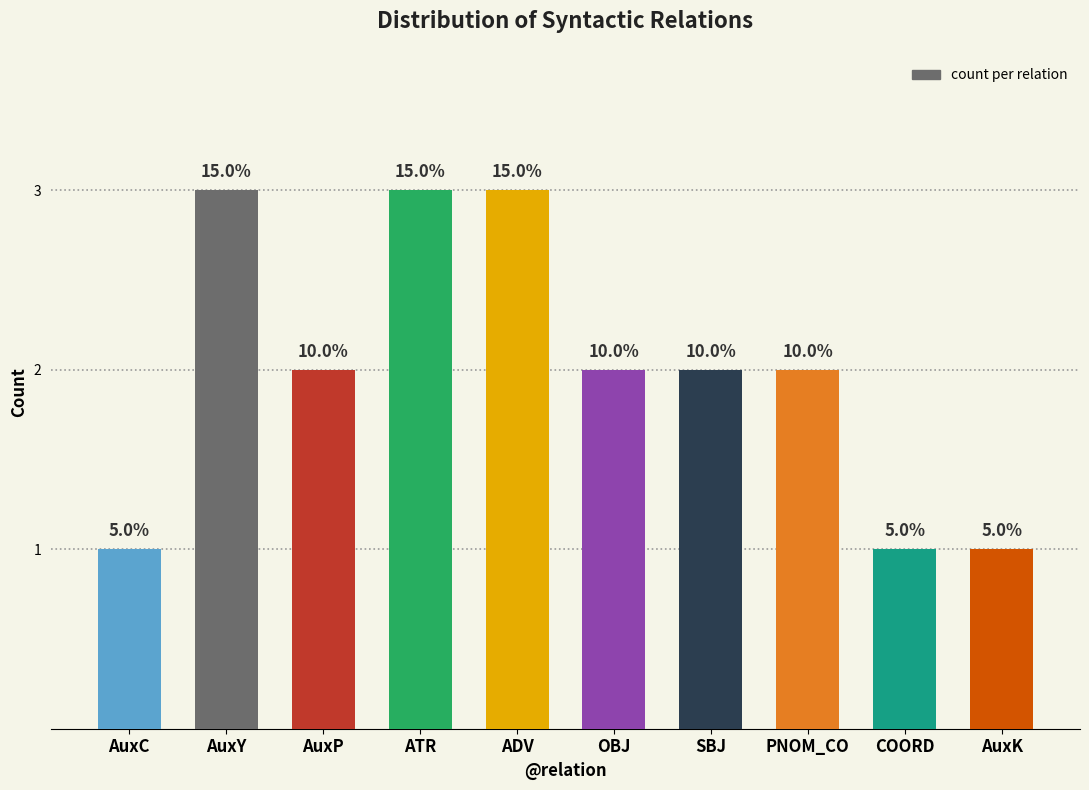

The chart shows a value of 2 at OBJ. True or false?

True